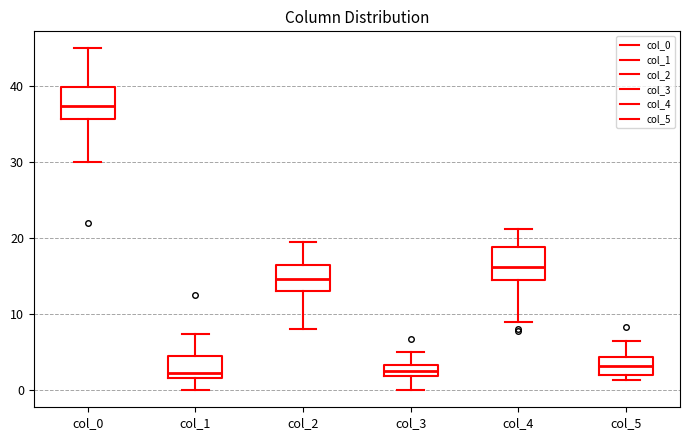

Where does the upper whisker of the box for col_4 end on the y-axis? The values are not printed on the chart, so give them approximately, as read against the axis.

21